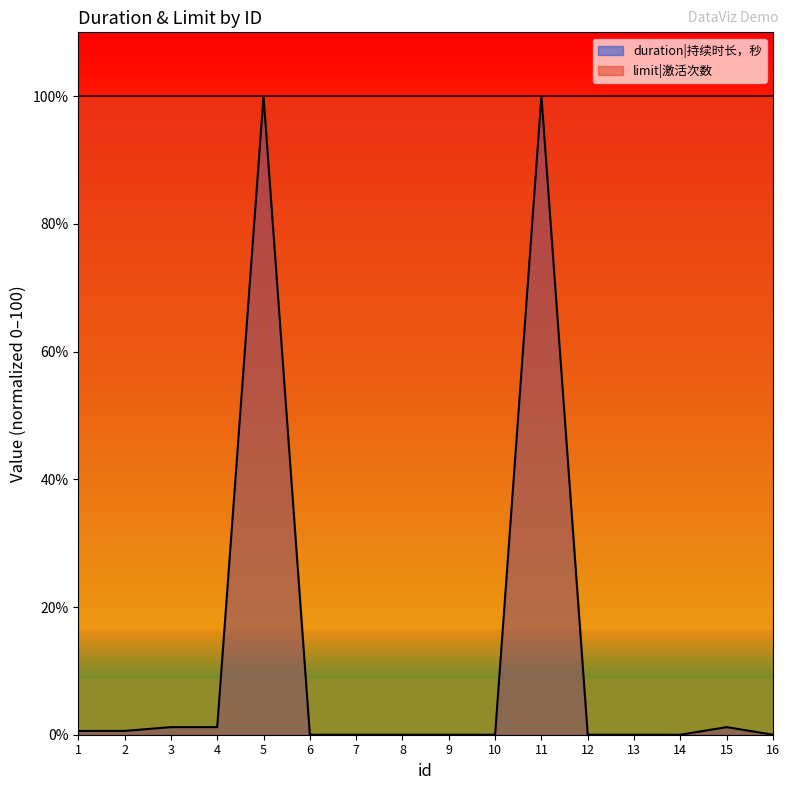

What is the value of the limit|激活次数 (line) point at the 2nd from the left?

100.0